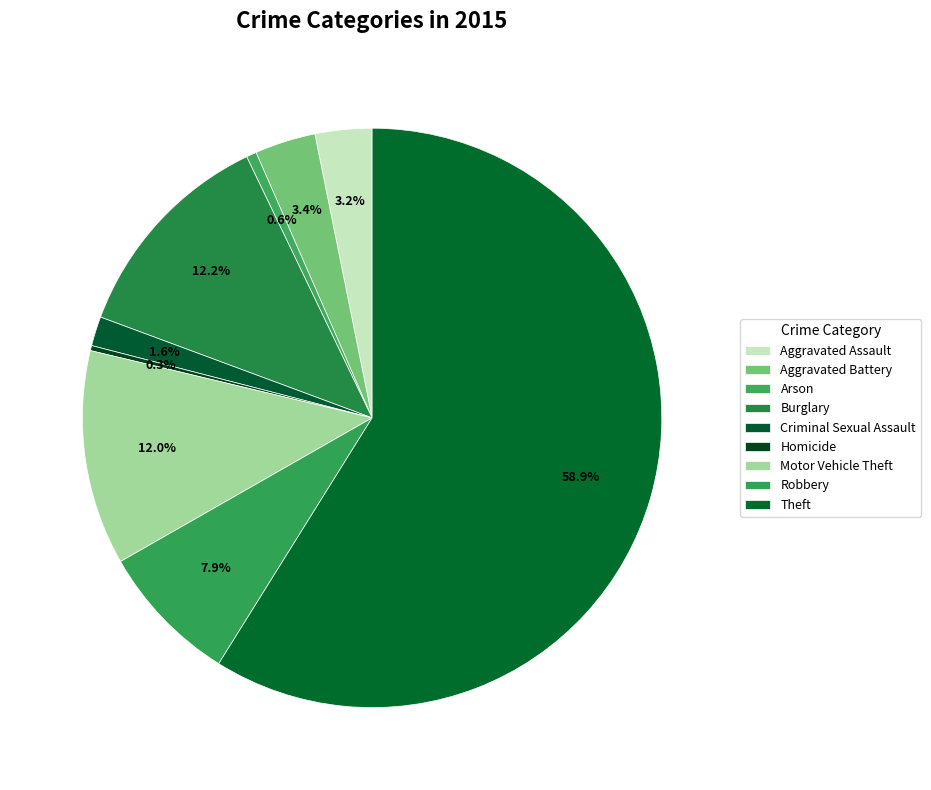

Rank the categories by value from highest to lowest.

Theft, Burglary, Motor Vehicle Theft, Robbery, Aggravated Battery, Aggravated Assault, Criminal Sexual Assault, Arson, Homicide